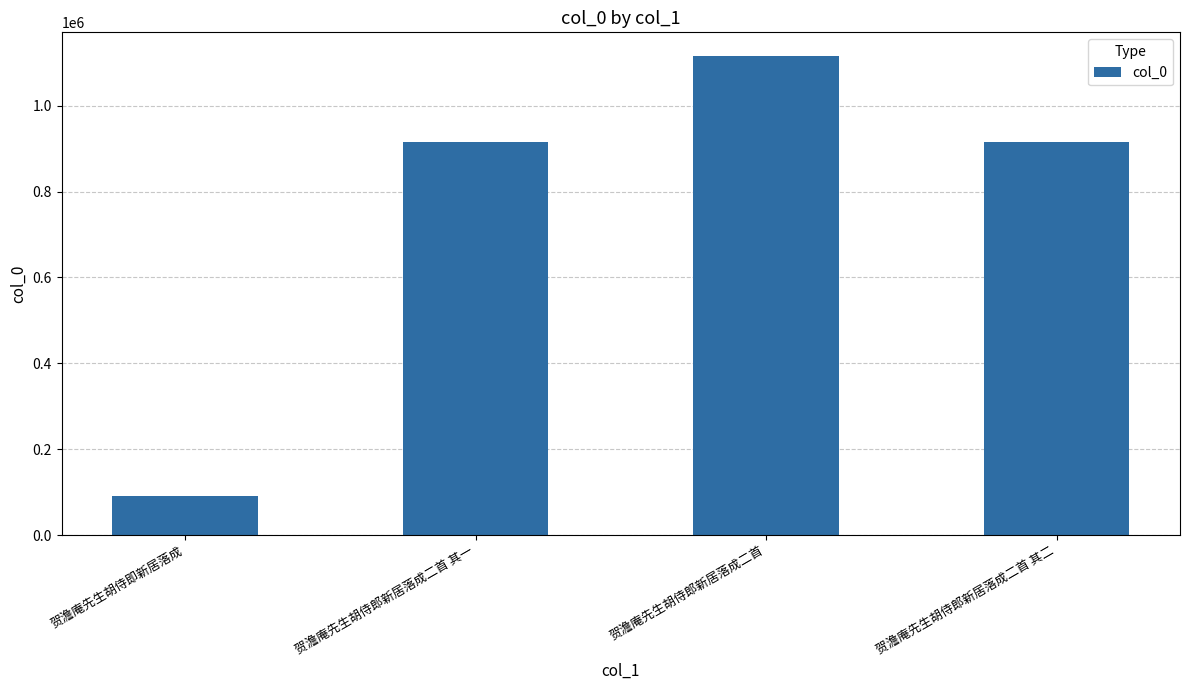

What is the value of the 4th bar from the left?

914558